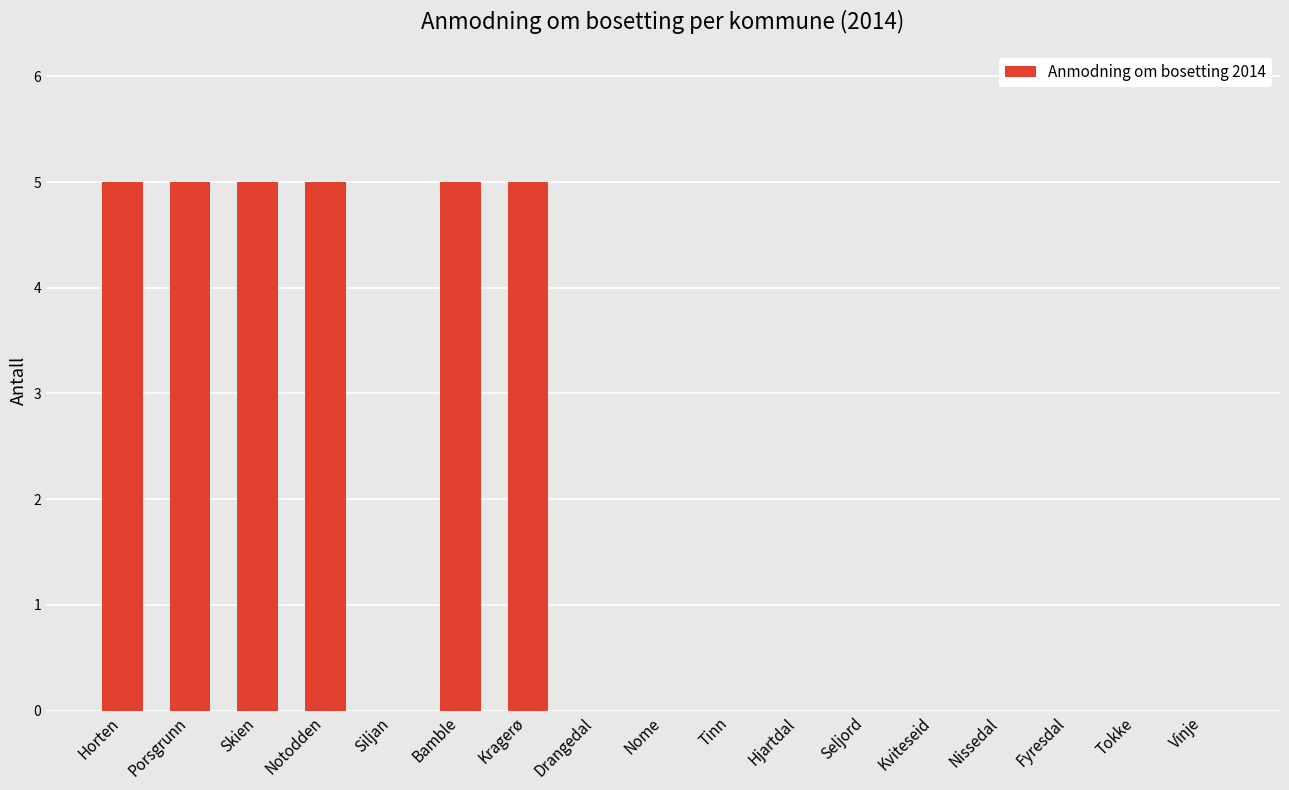

What is the sum of the values at Siljan and Porsgrunn?

5